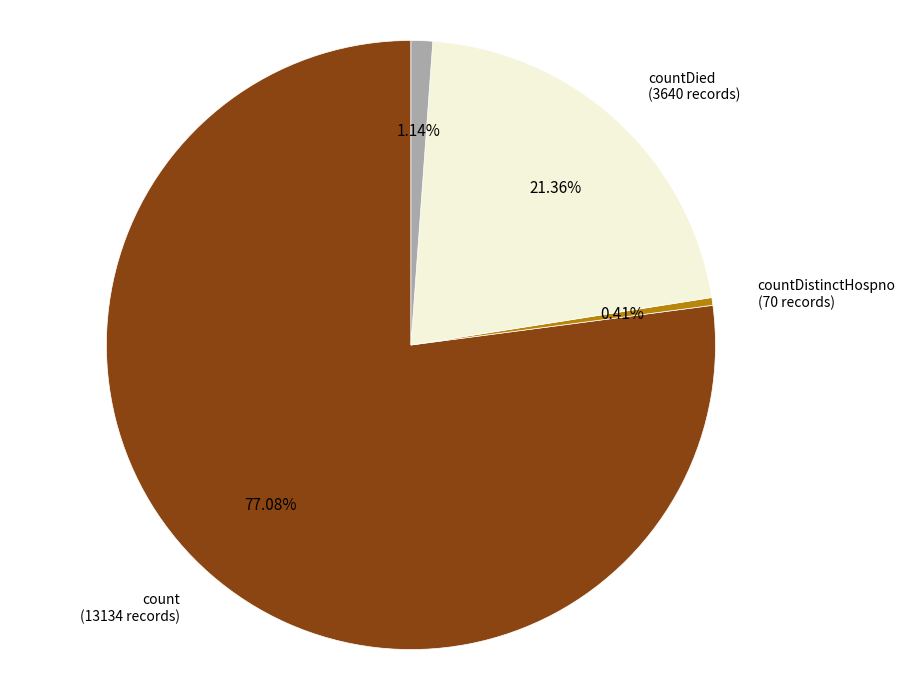

What is the majority slice?

count